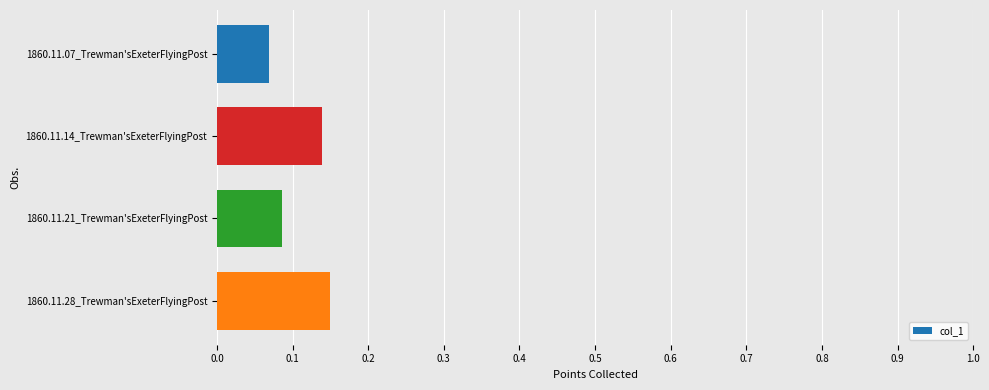

True or false: the data shows 0.0 at 1860.11.07_Trewman'sExeterFlyingPost.

False